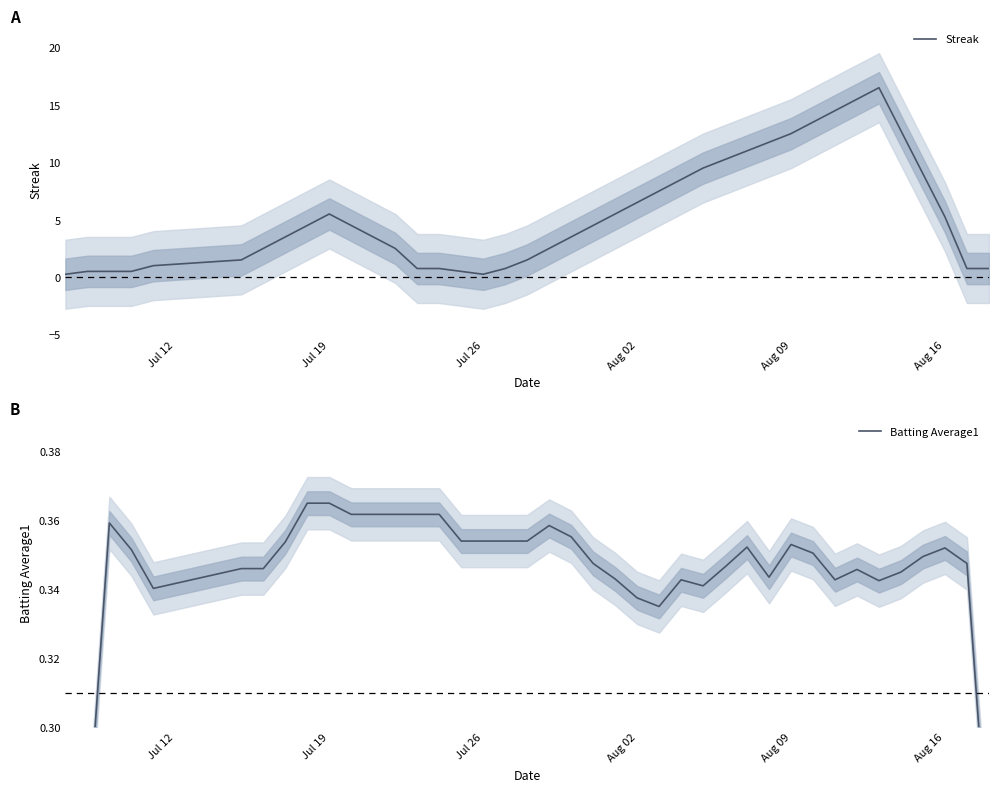

What is the value of the Streak point at the 40th from the left?

0.8